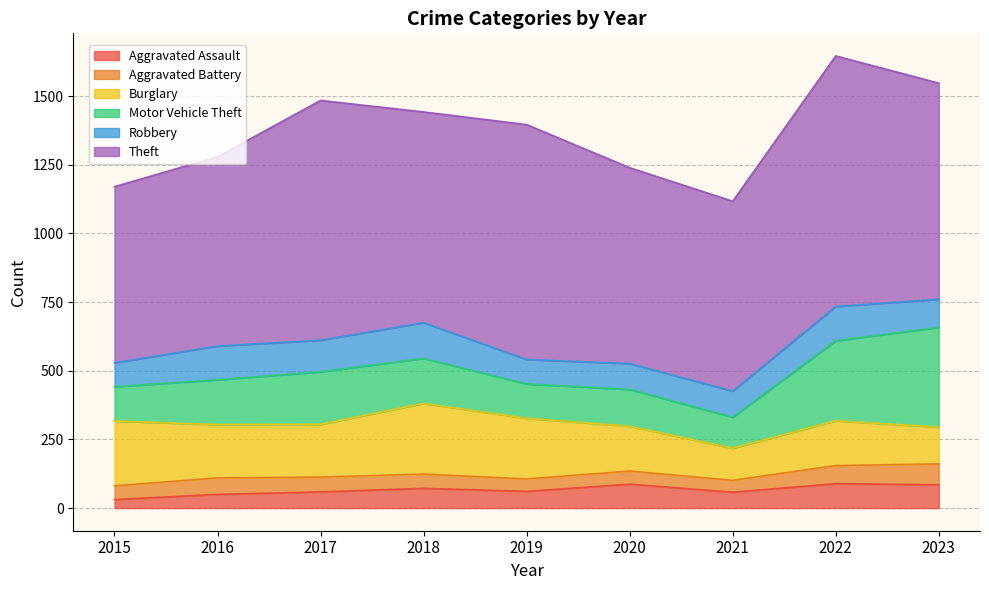

What is the average value of the Theft series?

770